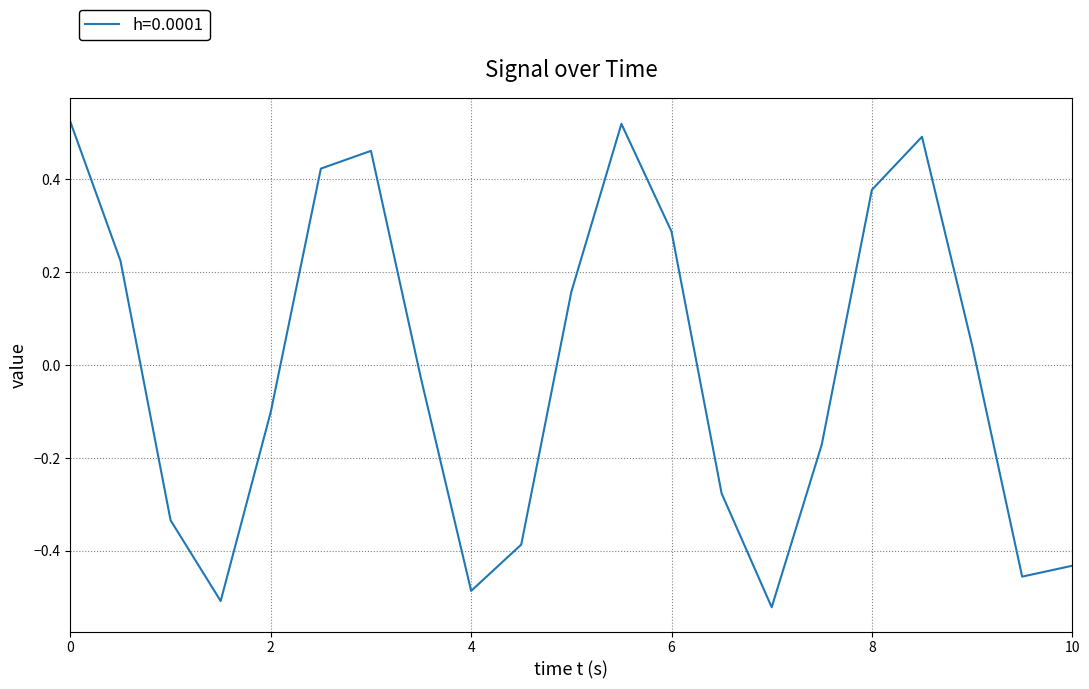

What is the difference between the maximum and minimum values?

1.0